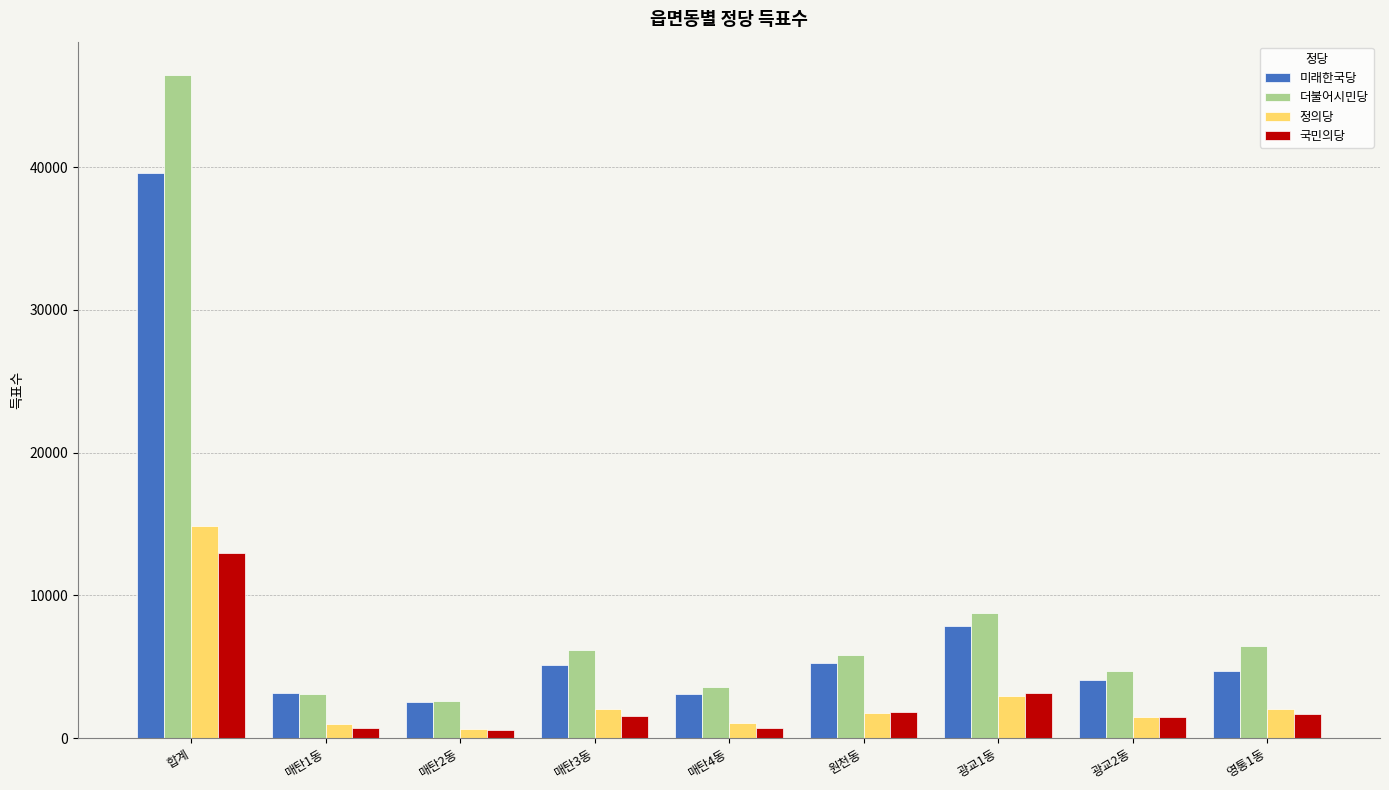

What are all the series names shown in the legend?

미래한국당, 더불어시민당, 정의당, 국민의당